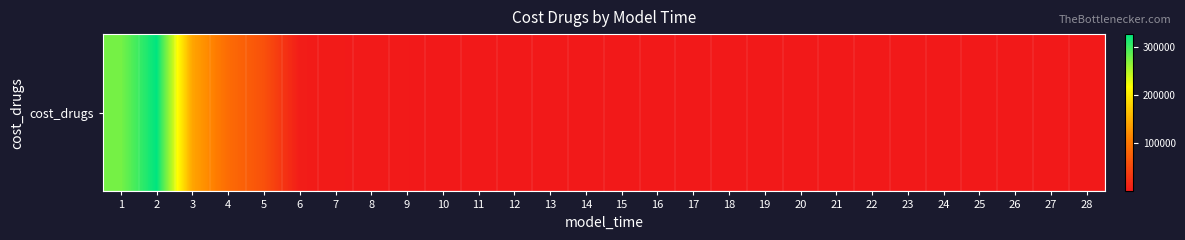

At which label is the value closest to 163950?

3